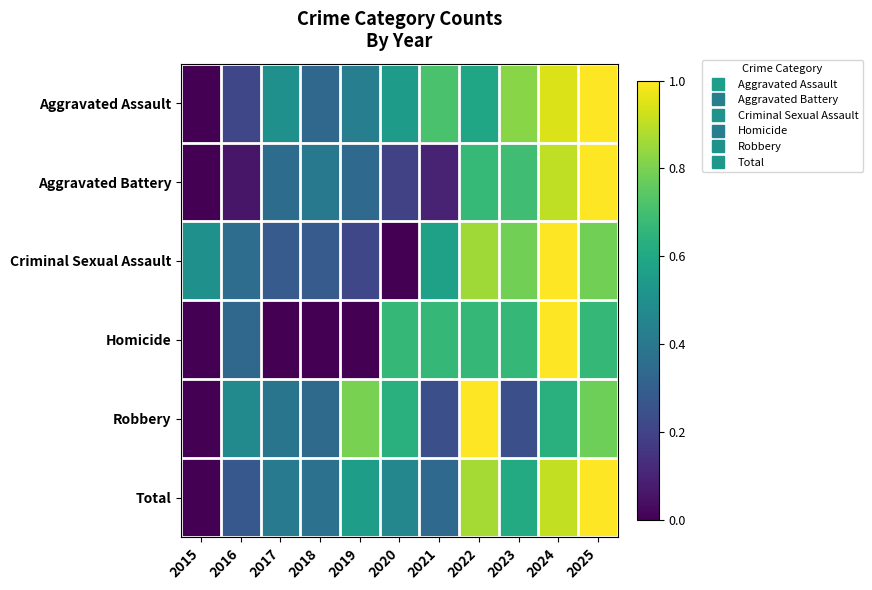

What is the greatest value displayed?

1.0